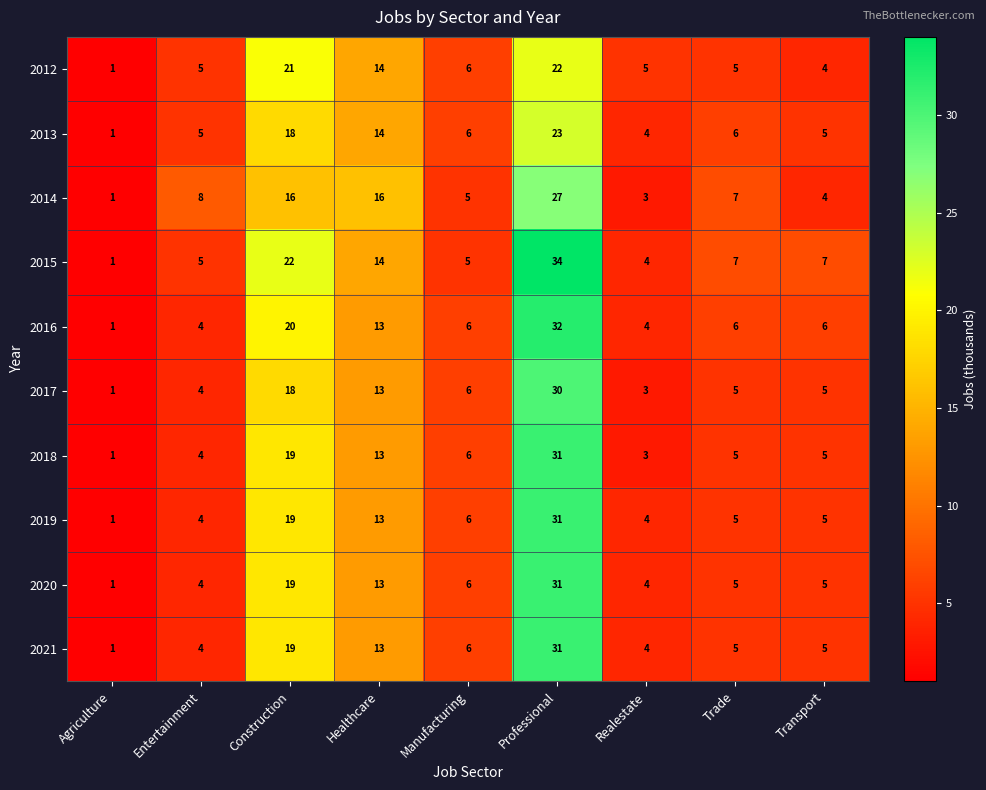

Between Entertainment and Construction, which series saw the biggest shift?

2015